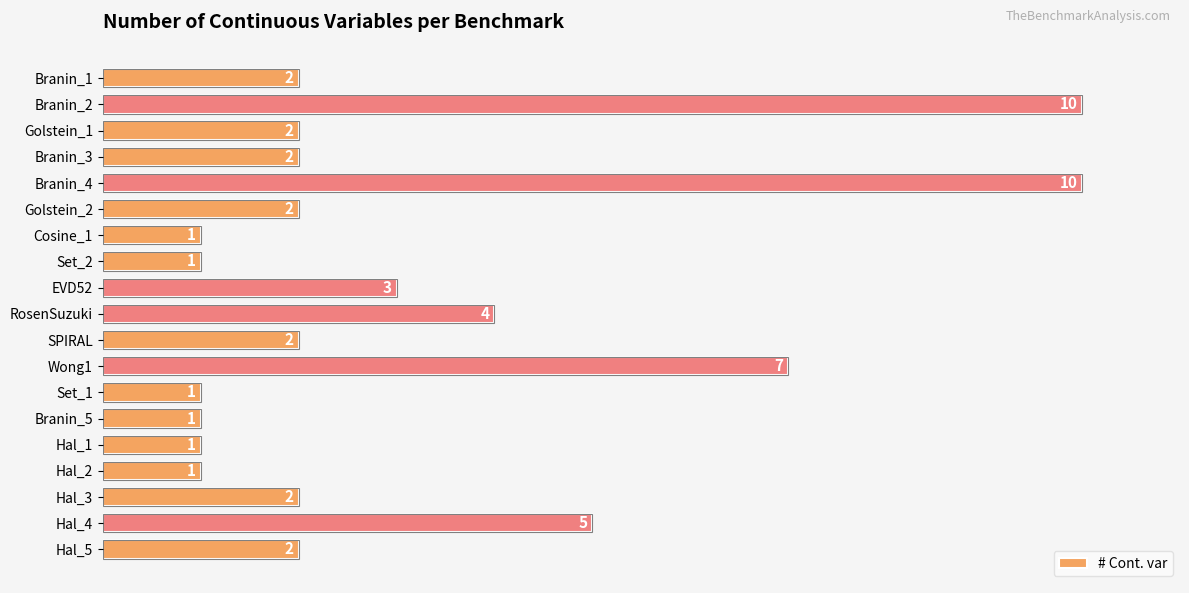

What is the difference between the values at Cosine_1 and Hal_4?

4